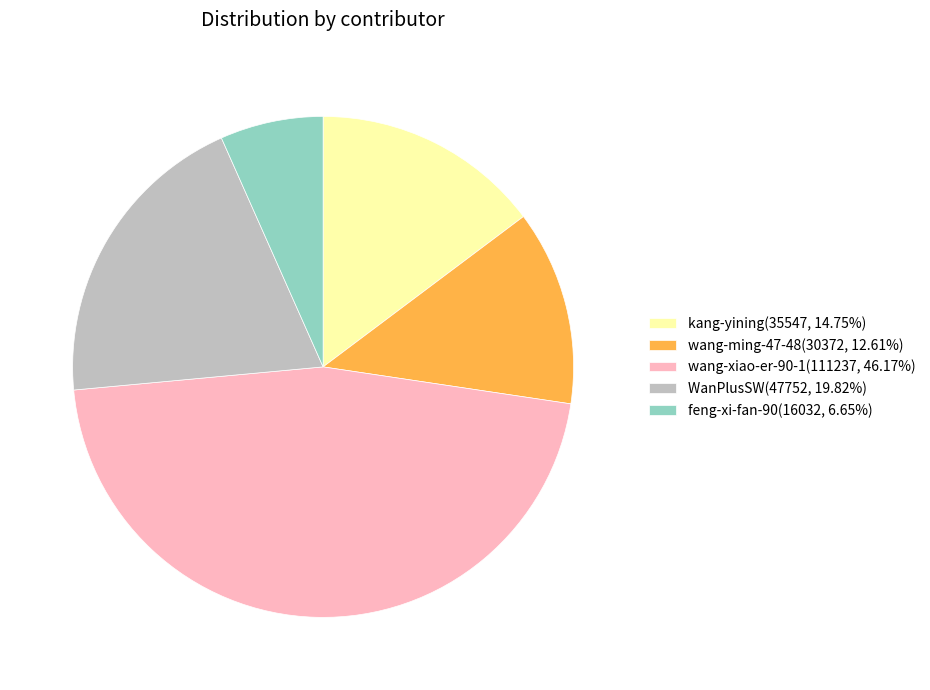

Rank the categories by value from lowest to highest.

feng-xi-fan-90, wang-ming-47-48, kang-yining, WanPlusSW, wang-xiao-er-90-1